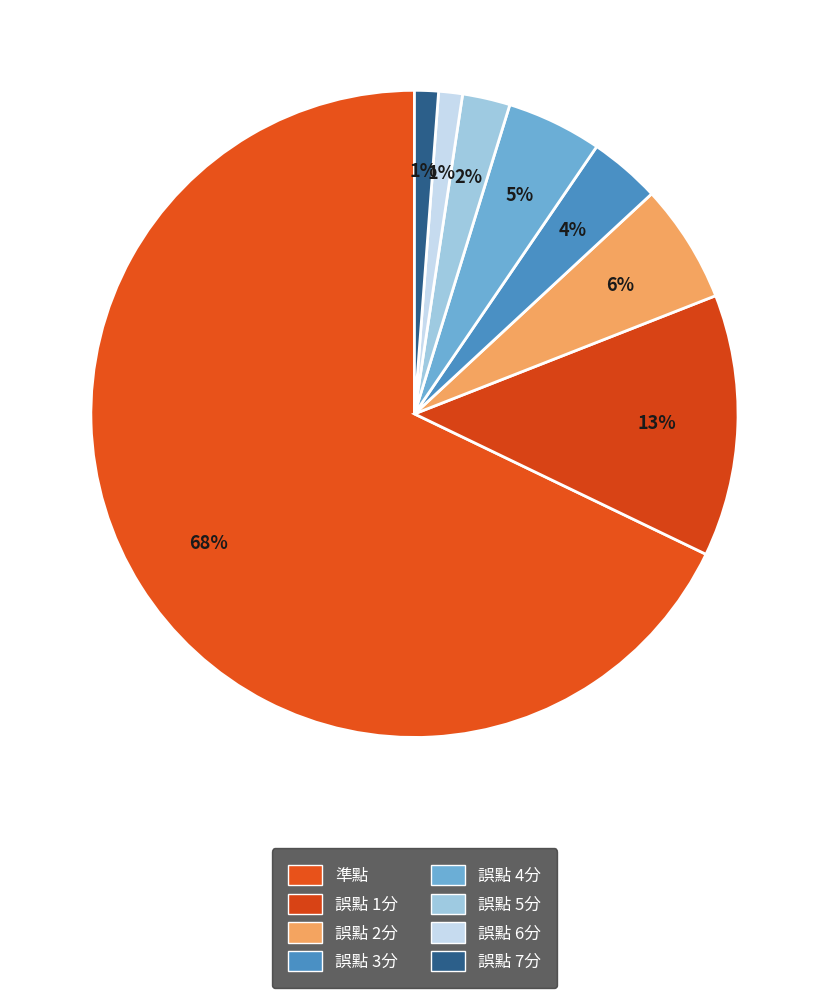

Which slice is the largest?

準點